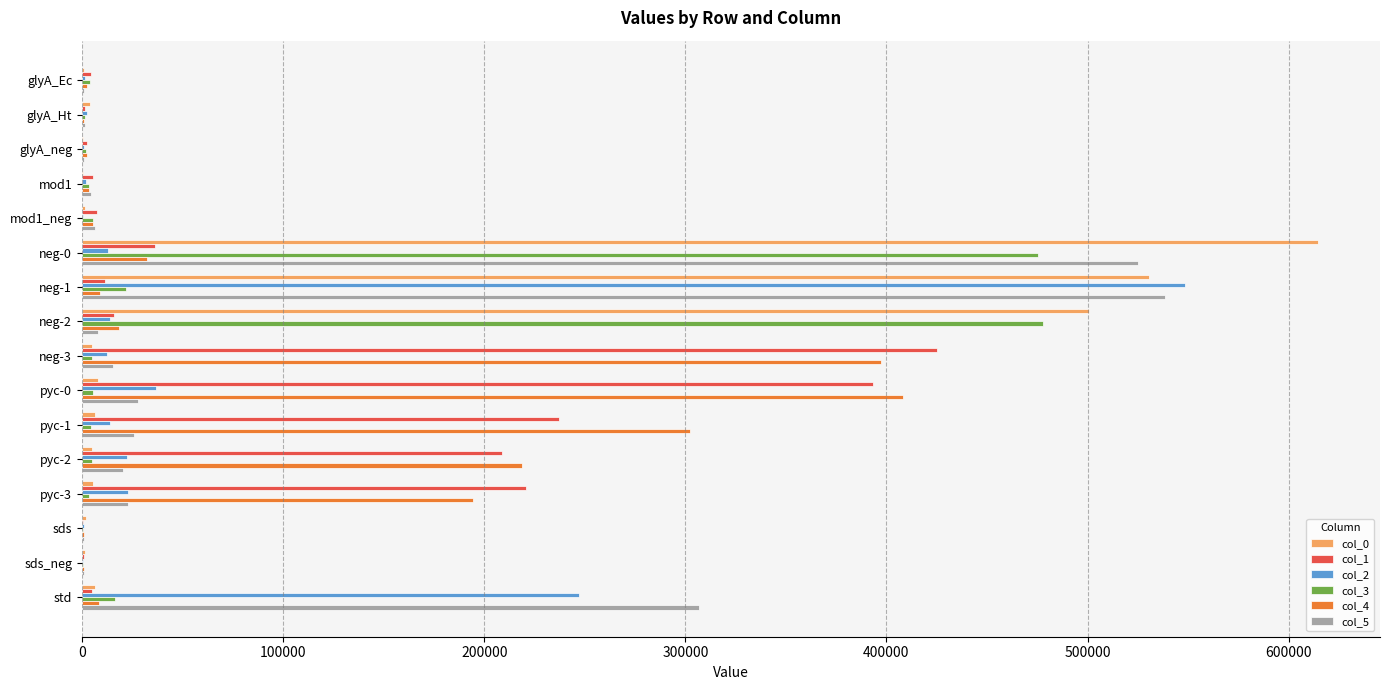

Is the value of col_5 at neg-0 greater than the value of col_4 at pyc-1?

Yes